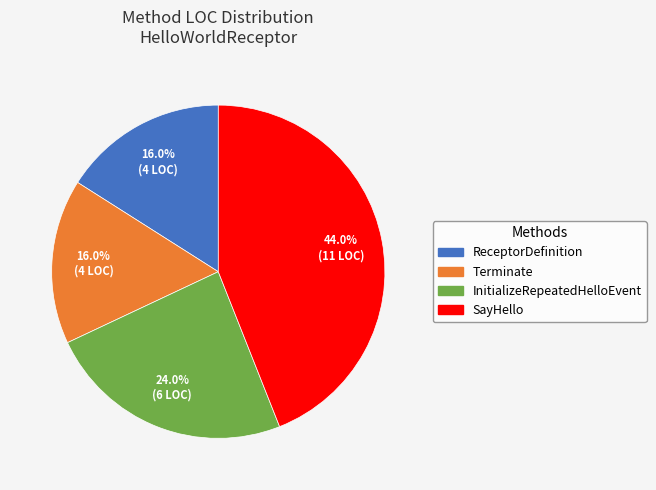

How many segments does this pie chart have?

4